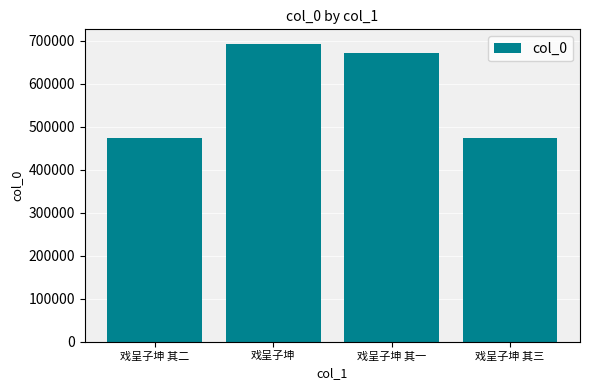

True or false: the data shows 187000 at 戏呈子坤 其二.

False